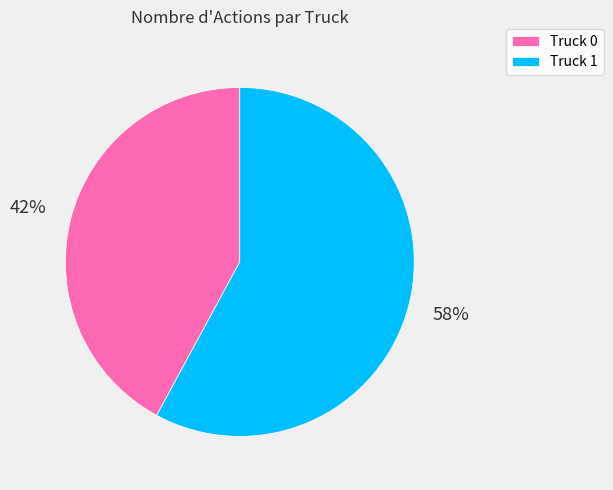

Is there any slice that represents more than half of the pie?

Yes